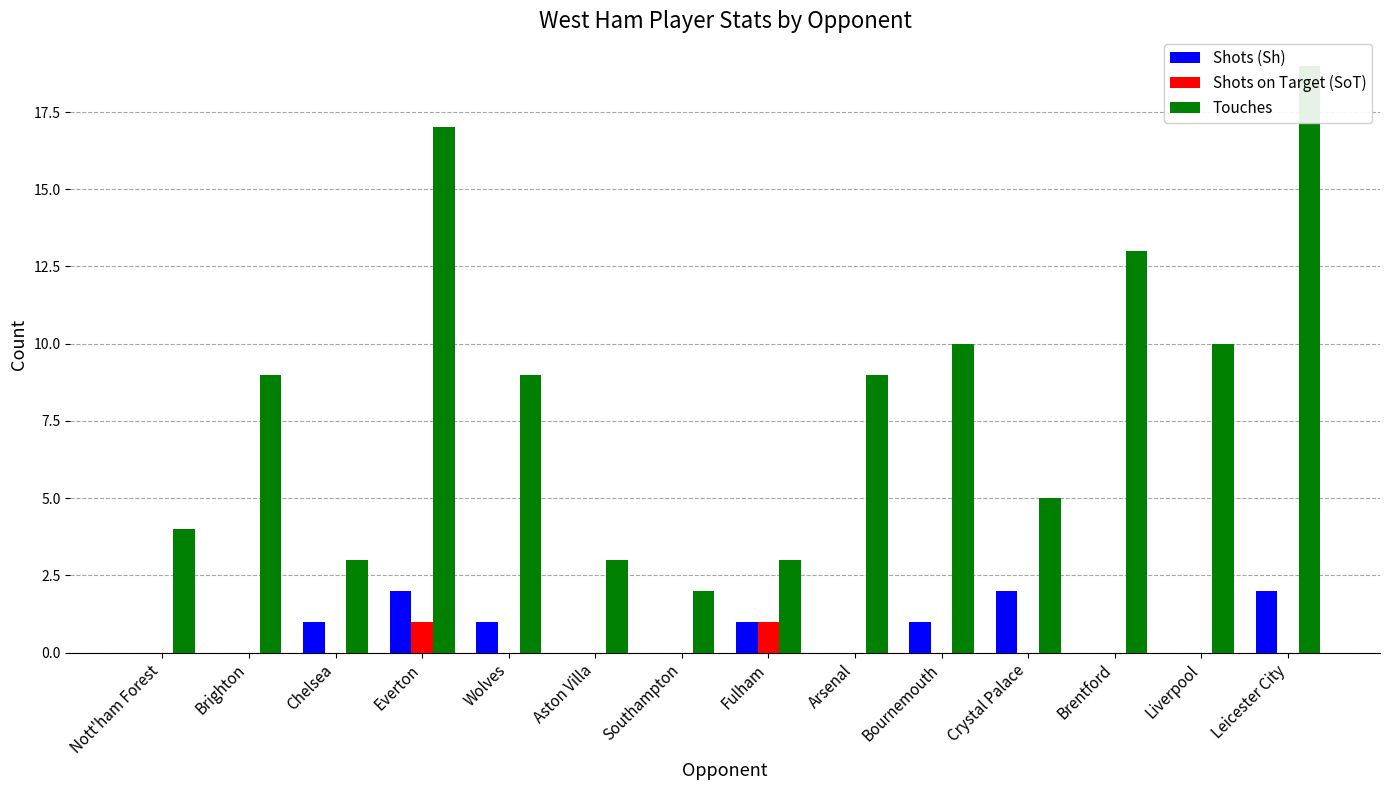

Reading left to right, list all the values displayed in this chart.

Shots (Sh): Nott'ham Forest=0	Brighton=0	Chelsea=1	Everton=2	Wolves=1	Aston Villa=0	Southampton=0	Fulham=1	Arsenal=0	Bournemouth=1	Crystal Palace=2	Brentford=0	Liverpool=0	Leicester City=2
Shots on Target (SoT): Nott'ham Forest=0	Brighton=0	Chelsea=0	Everton=1	Wolves=0	Aston Villa=0	Southampton=0	Fulham=1	Arsenal=0	Bournemouth=0	Crystal Palace=0	Brentford=0	Liverpool=0	Leicester City=0
Touches: Nott'ham Forest=4	Brighton=9	Chelsea=3	Everton=17	Wolves=9	Aston Villa=3	Southampton=2	Fulham=3	Arsenal=9	Bournemouth=10	Crystal Palace=5	Brentford=13	Liverpool=10	Leicester City=19